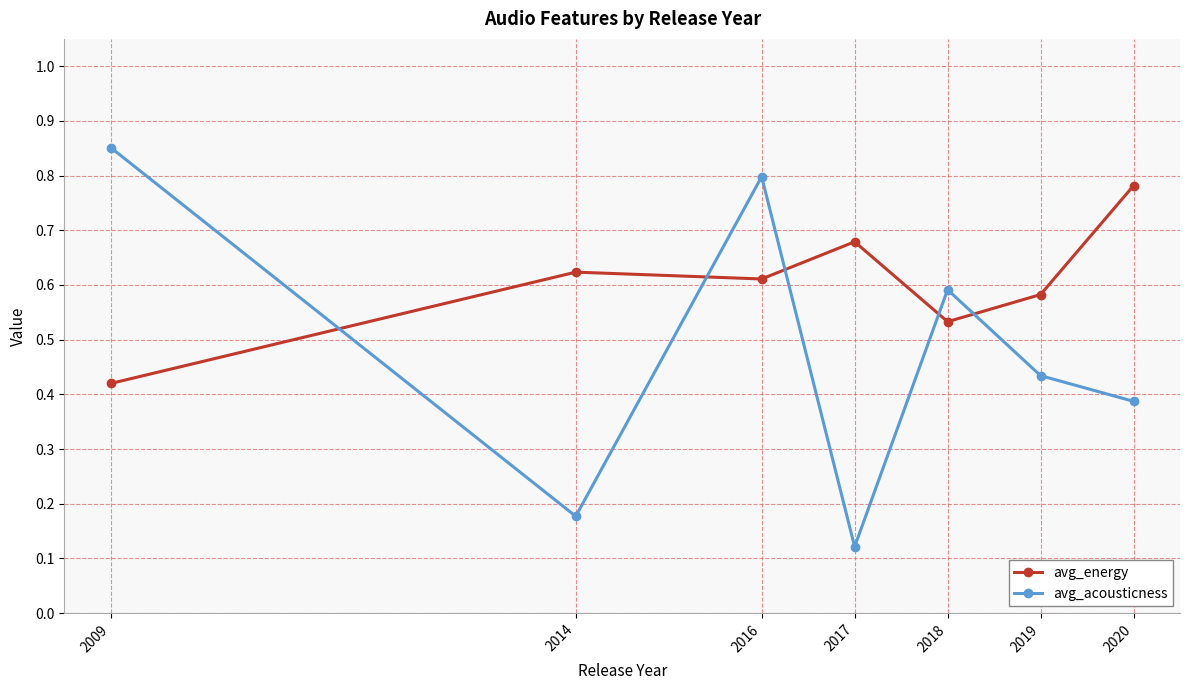

How many avg_energy values are between 0 and 1?

7